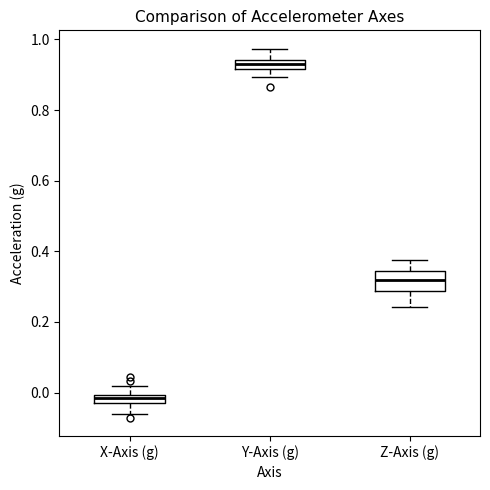

Which box is the tallest, from its lower edge to its upper edge?

Z-Axis (g)